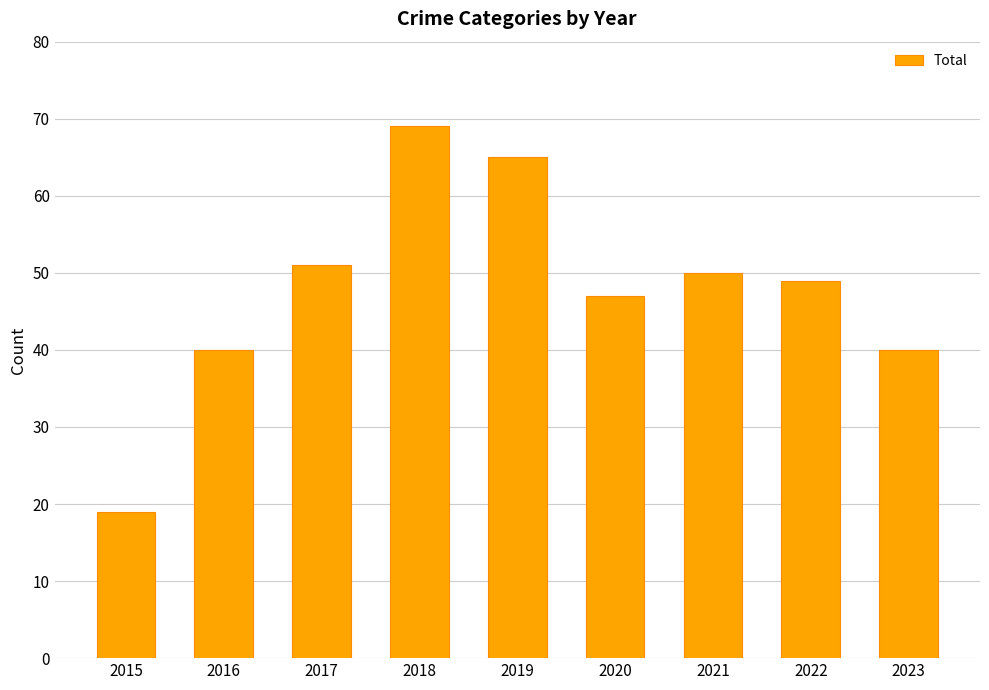

Between 2021 and 2016, which is larger?

2021